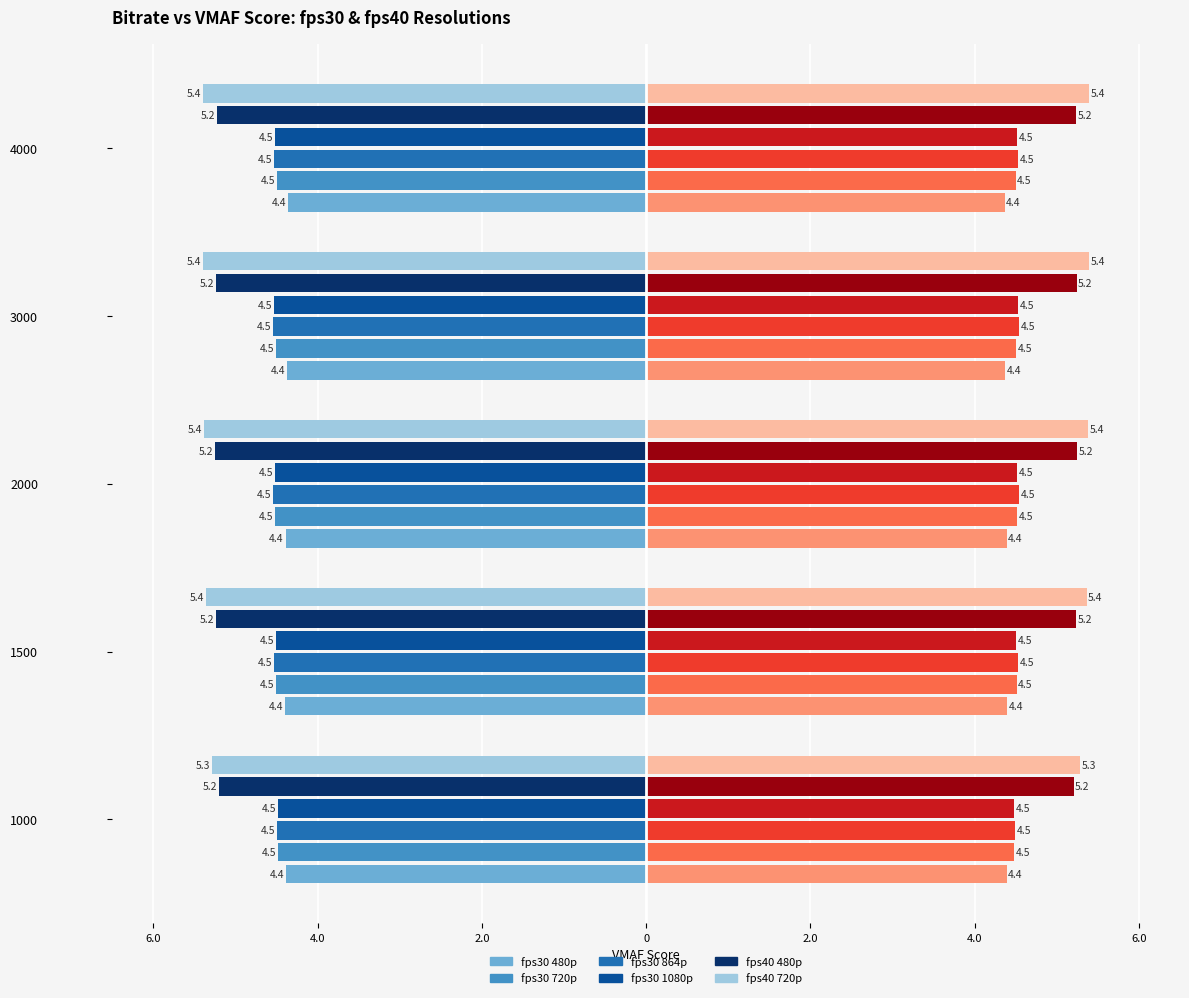

The fps40 480p series shows -7.4 at 1500. True or false?

False